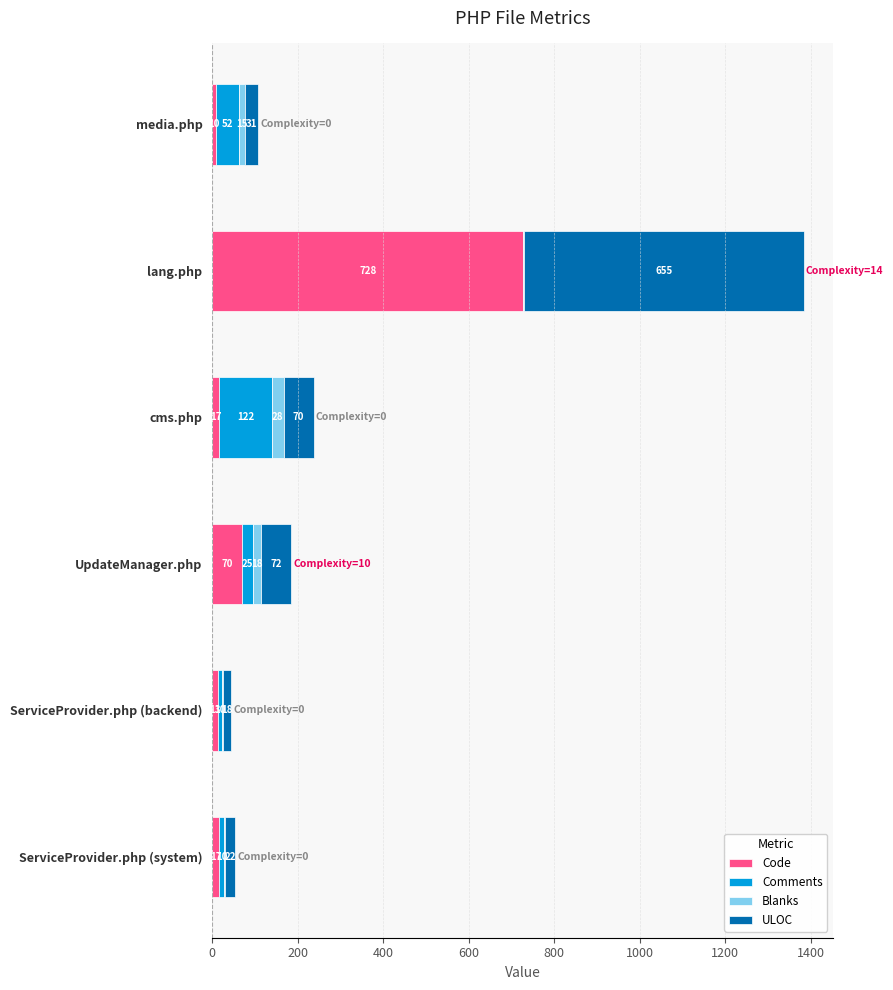

What is the maximum value for Code?

728